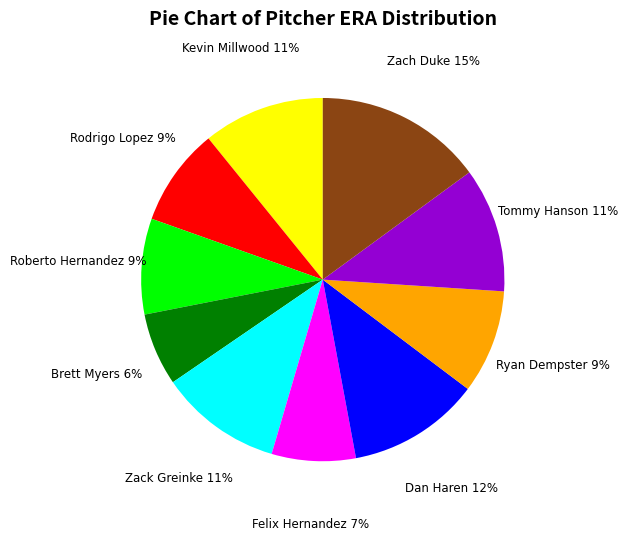

Is there a majority slice in this chart?

No